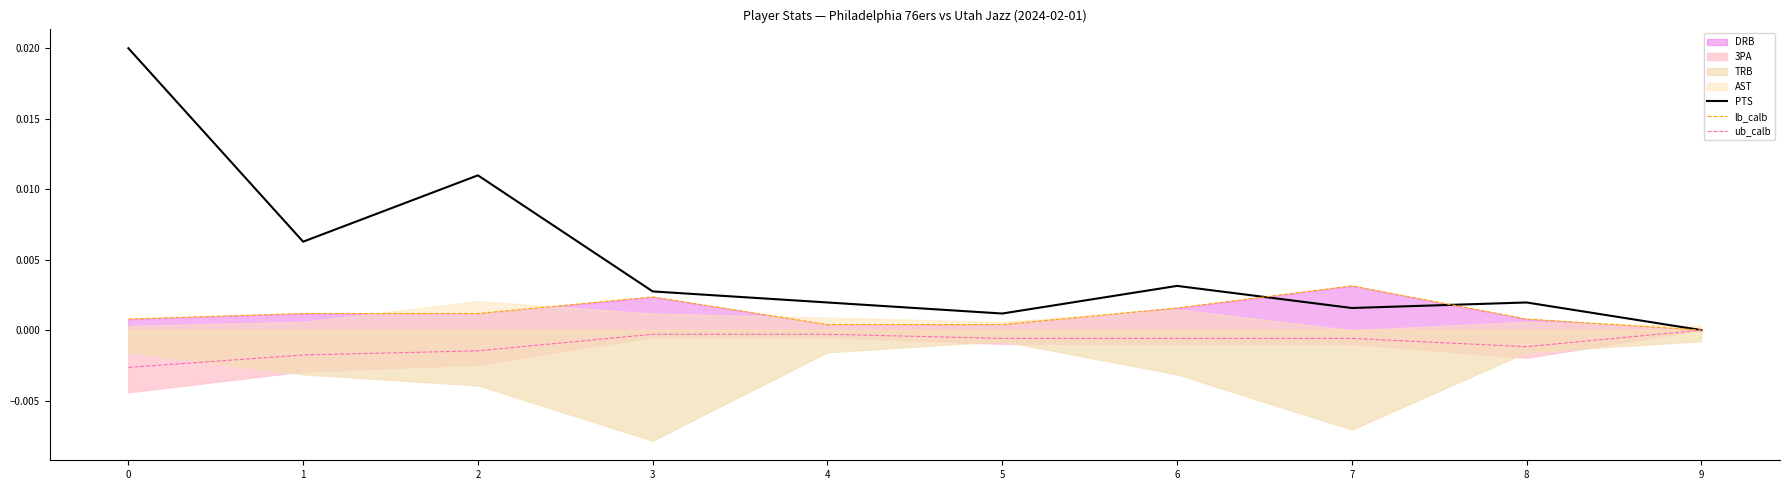

The value of PTS at 9 is 0.0. True or false?

True